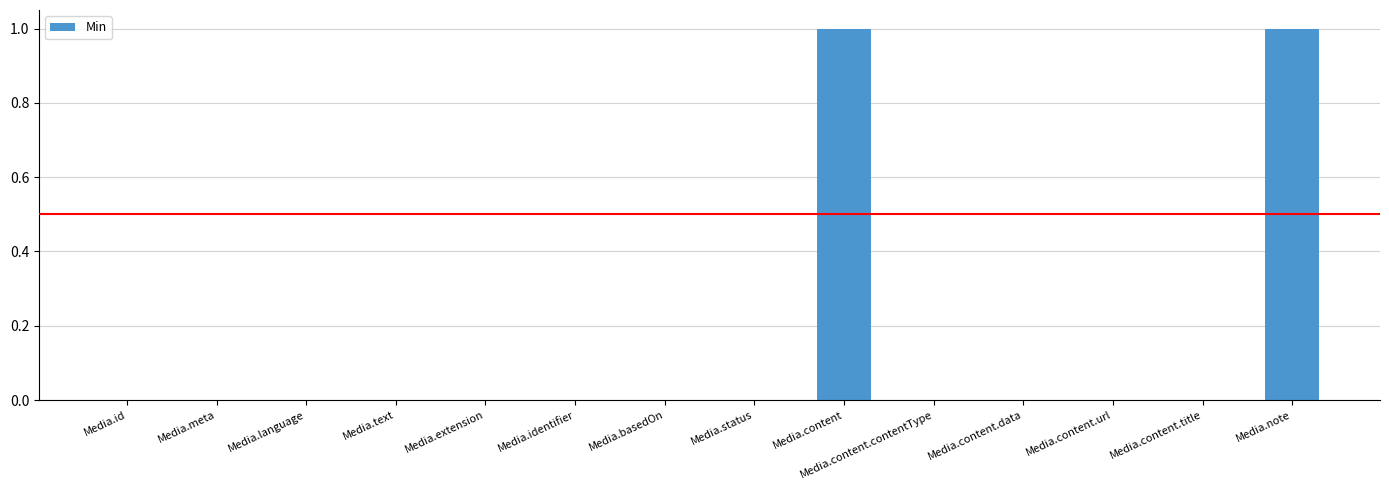

Reading left to right, list all the values displayed in this chart.

Media.id=0	Media.meta=0	Media.language=0	Media.text=0	Media.extension=0	Media.identifier=0	Media.basedOn=0	Media.status=0	Media.content=1	Media.content.contentType=0	Media.content.data=0	Media.content.url=0	Media.content.title=0	Media.note=1